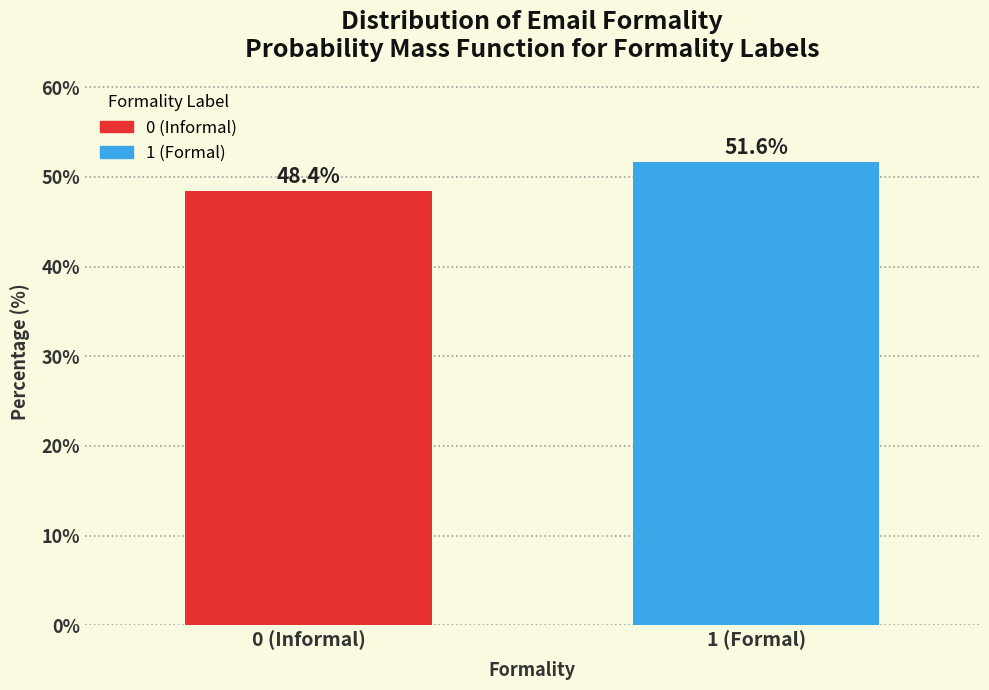

Reading left to right, extract all data points from this chart.

48.4	51.6